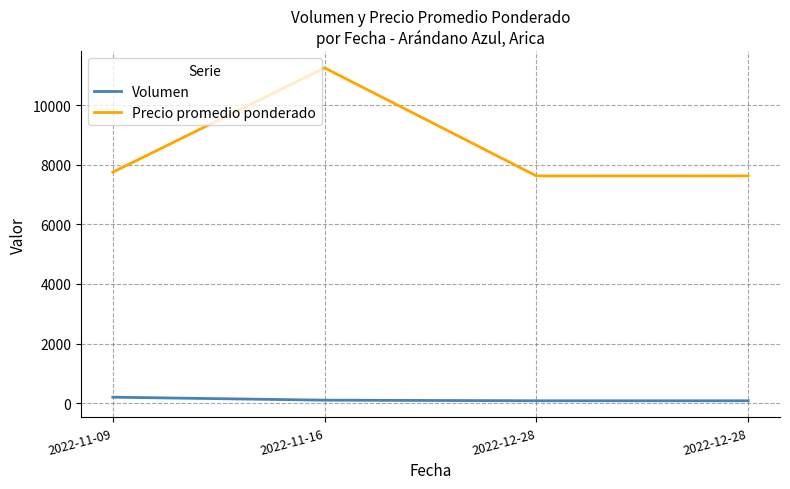

How many lines are shown in the chart?

2